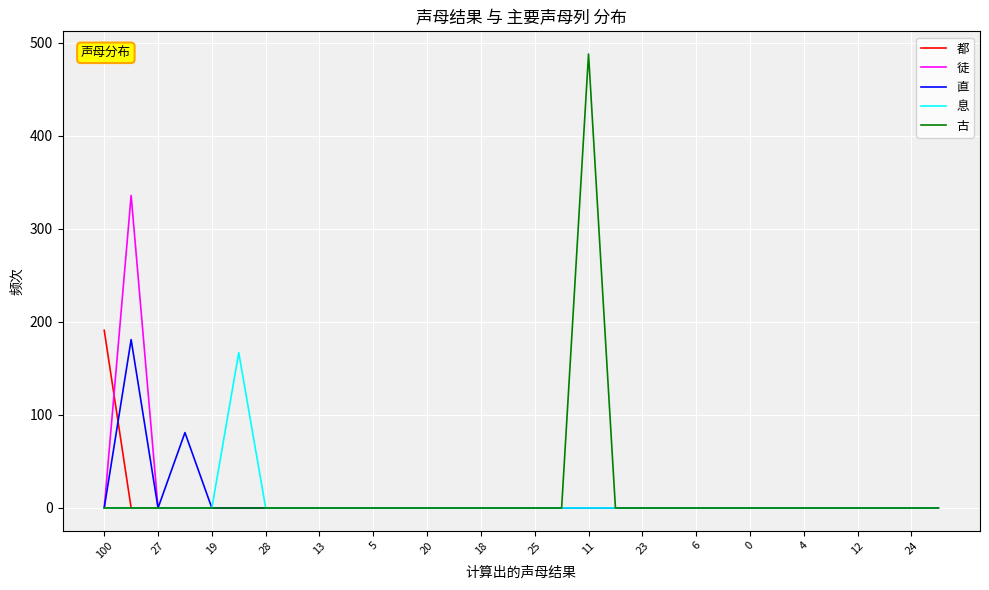

What is the sum of all 直 values?

262